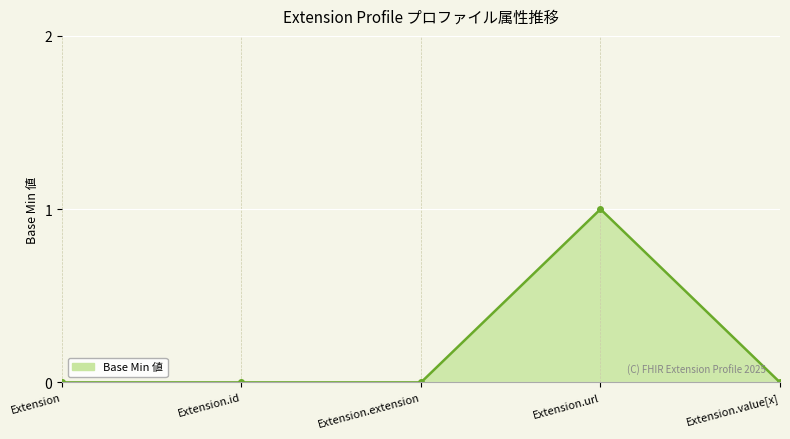

Between Extension and Extension.url, which is larger?

Extension.url